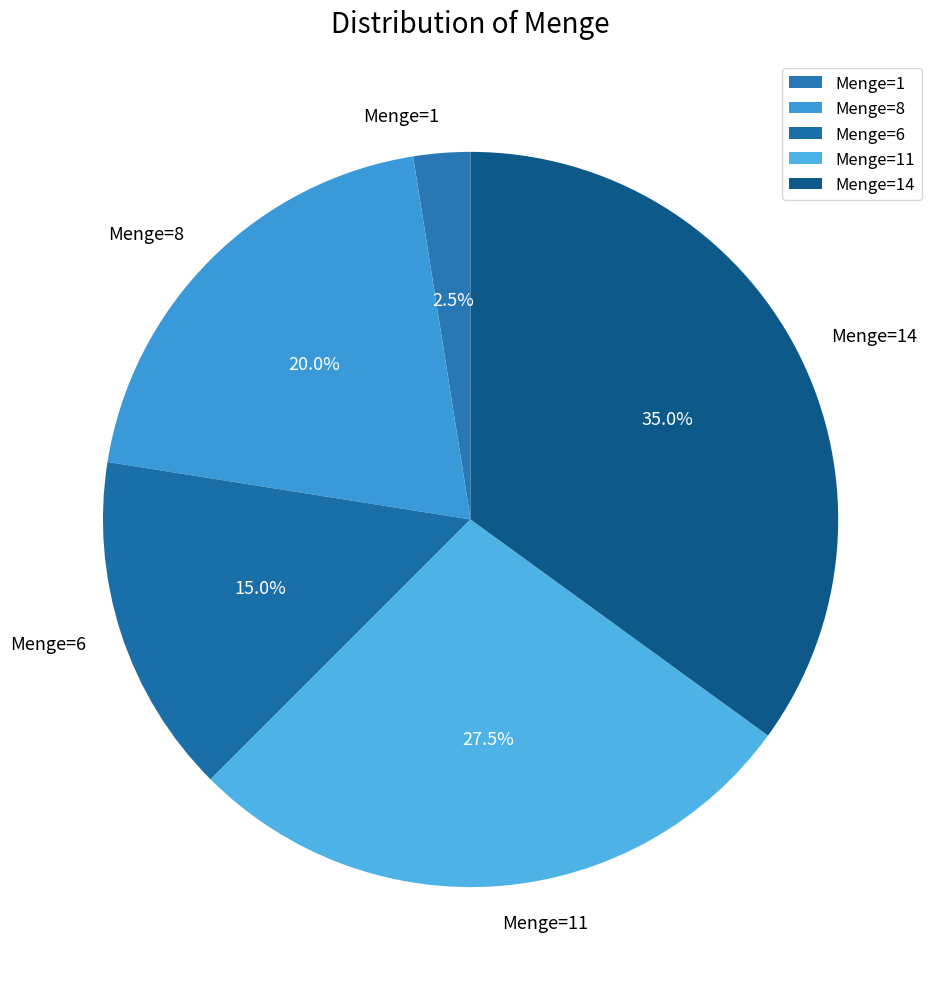

To the nearest percent, what is the difference between the Menge=11 and Menge=1 slice percentages?

25%